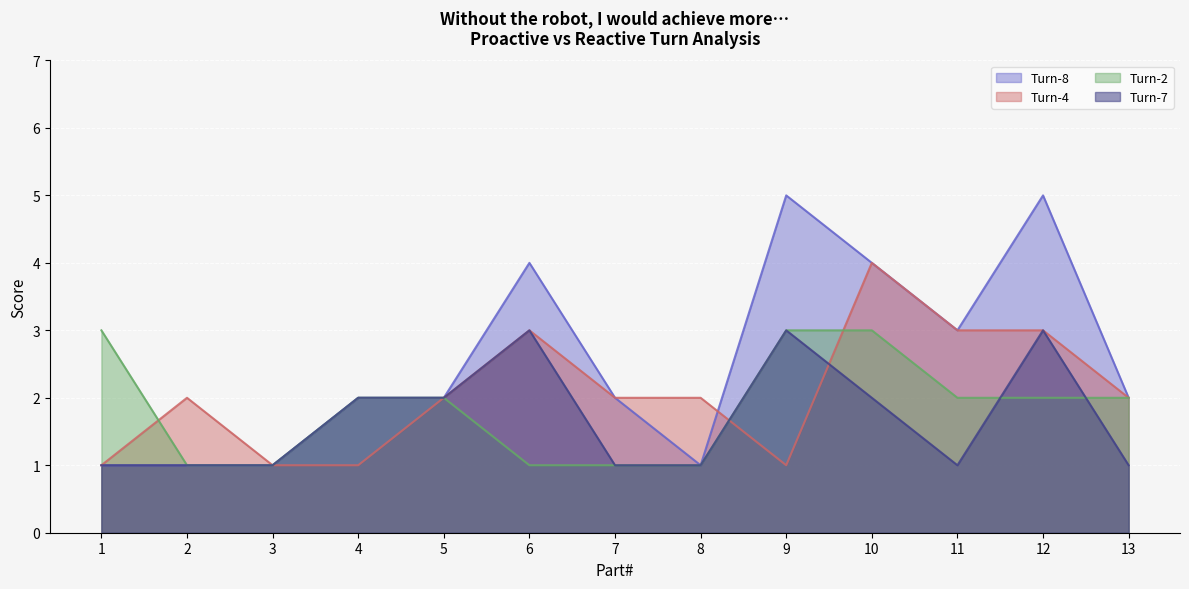

How many times do Turn-4 and Turn-7 cross each other?

2